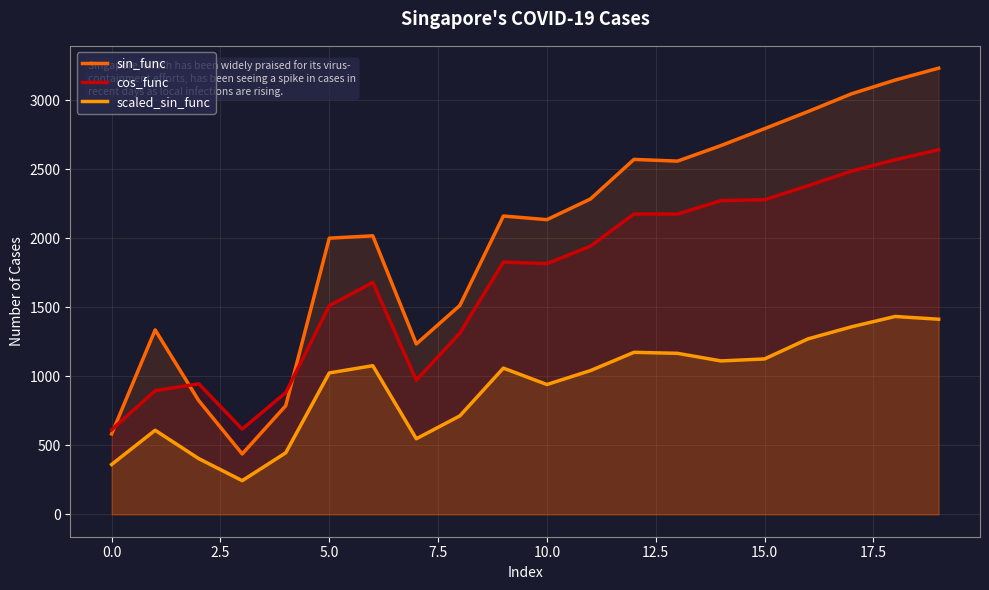

At 5.0, list the series in order from largest to smallest.

sin_func, cos_func, scaled_sin_func